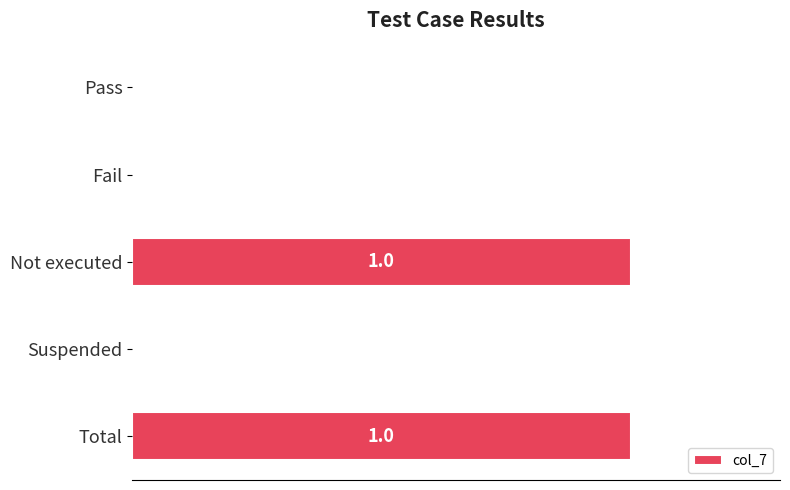

Reading top to bottom, extract all data points from this chart.

Pass=0	Fail=0	Not executed=1	Suspended=0	Total=1